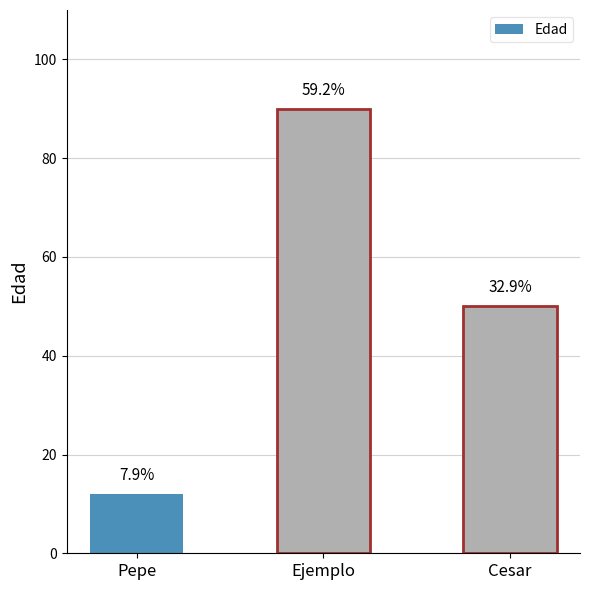

Reading left to right, what are all the values shown in this chart?

Pepe=12	Ejemplo=90	Cesar=50